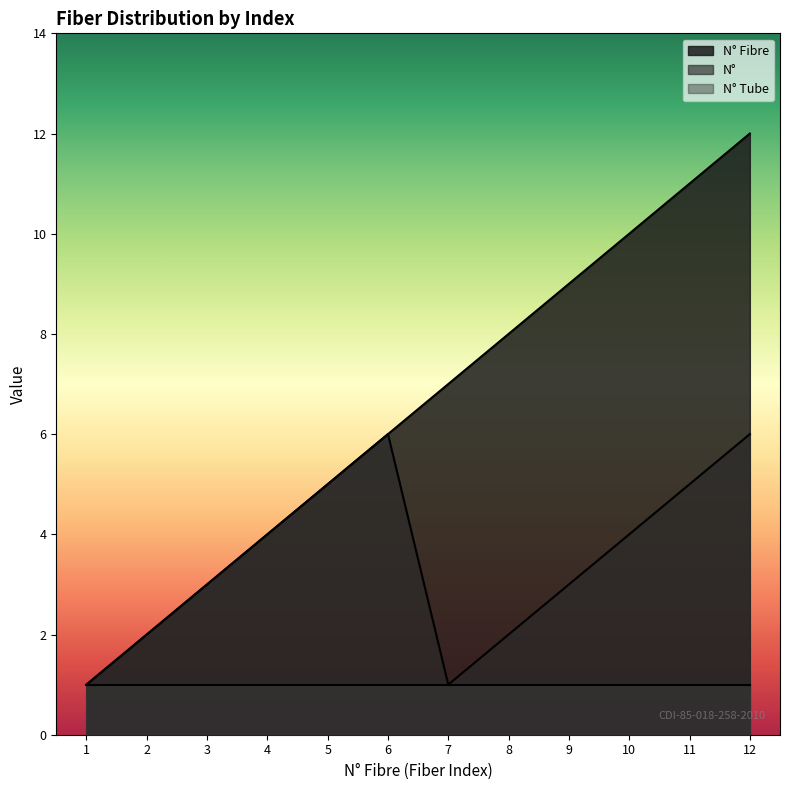

At which category is the sum across all series the highest?

12